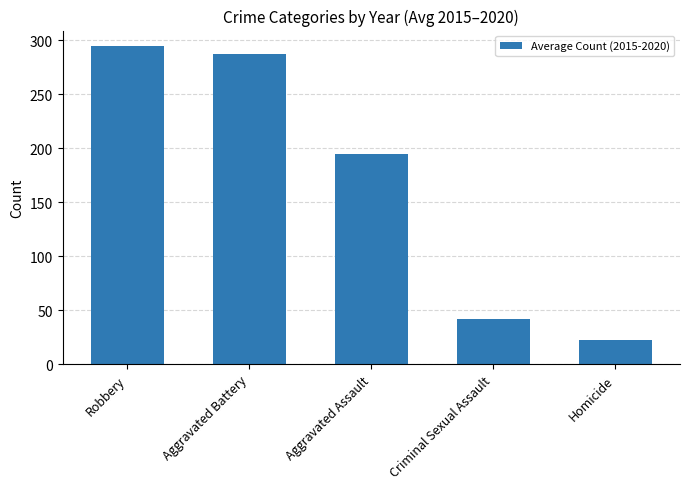

What is the difference between the maximum and minimum values?

271.7